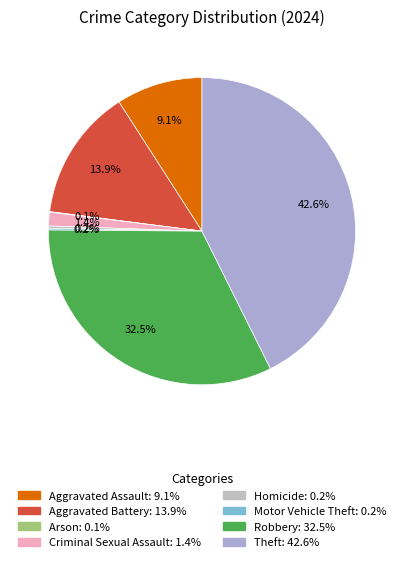

How much of the chart is everything except Theft?

57.4%